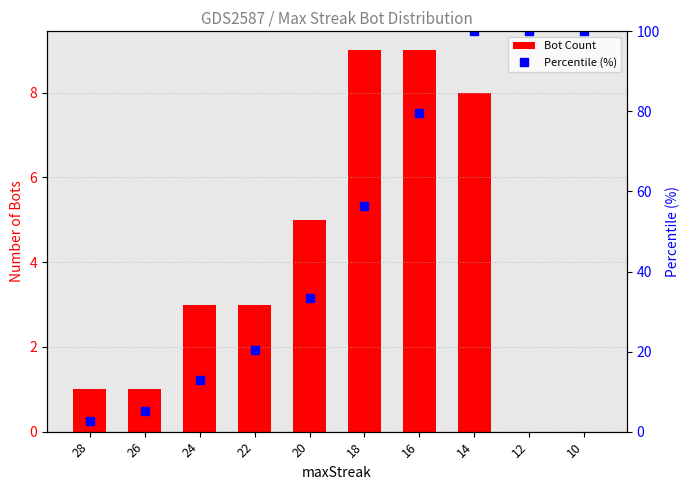

What is the difference between the maximum and second lowest values in the Percentile (%) series?

94.9